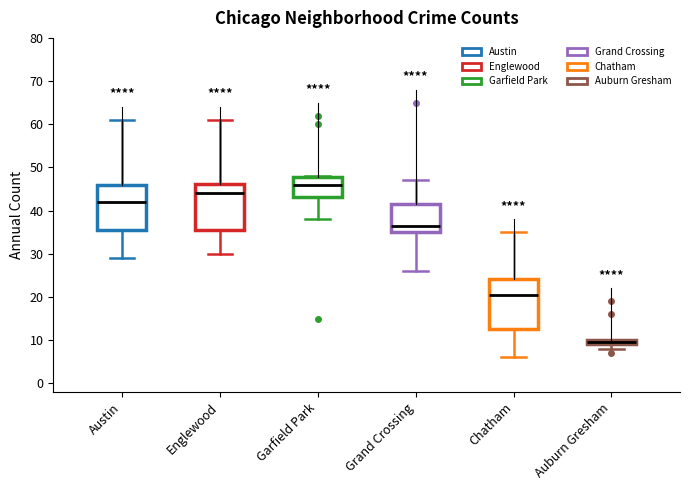

Comparing the boxes themselves (not the whiskers), which one is the tallest?

Chatham